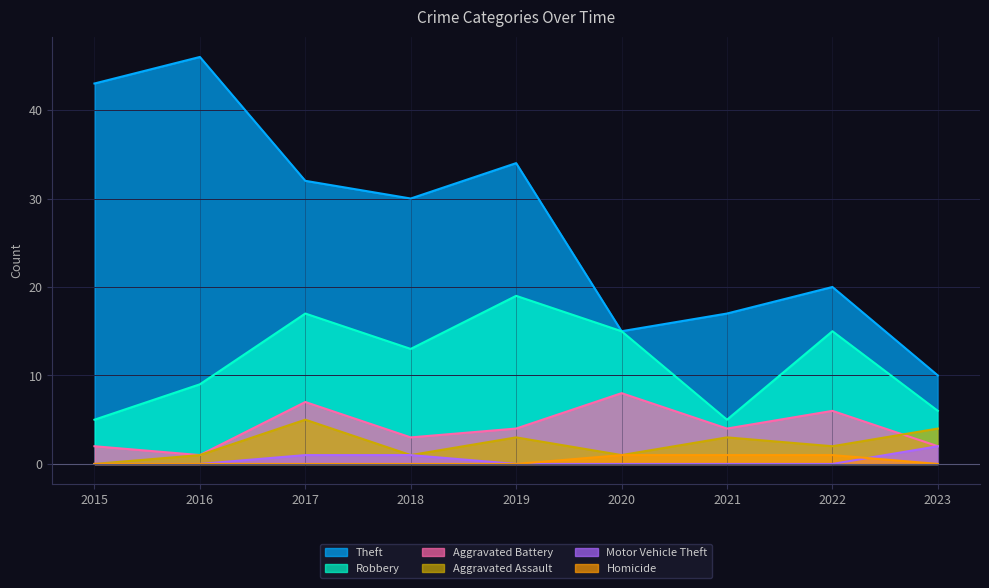

At which label is Aggravated Assault closest to 2?

2022